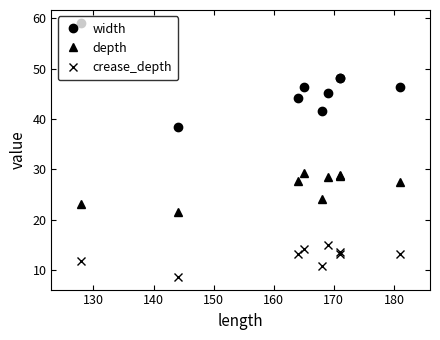

What are all the series names shown in the legend?

width, depth, crease_depth